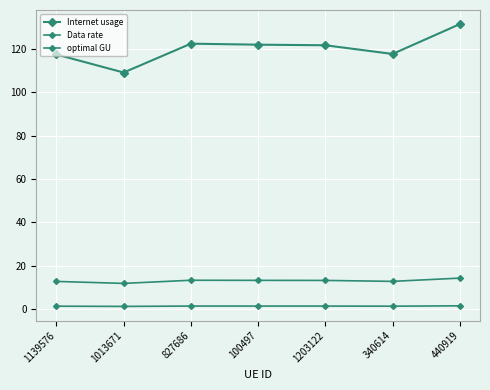

How many series are shown in this chart?

3